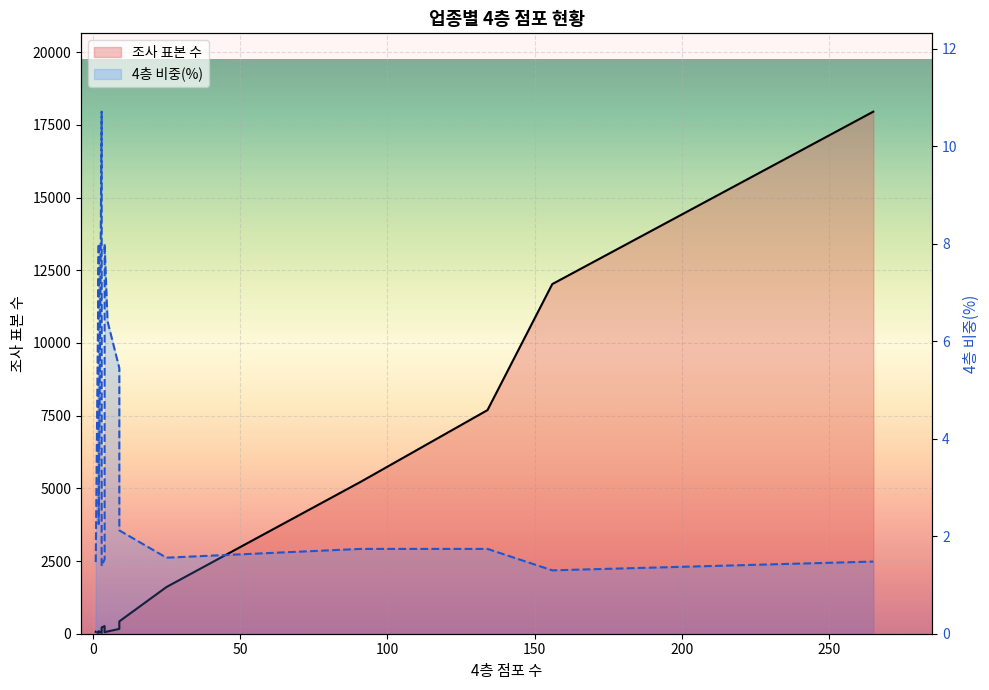

True or false: 4층 비중(%) (line) has a value of 9.7 at 300.

False